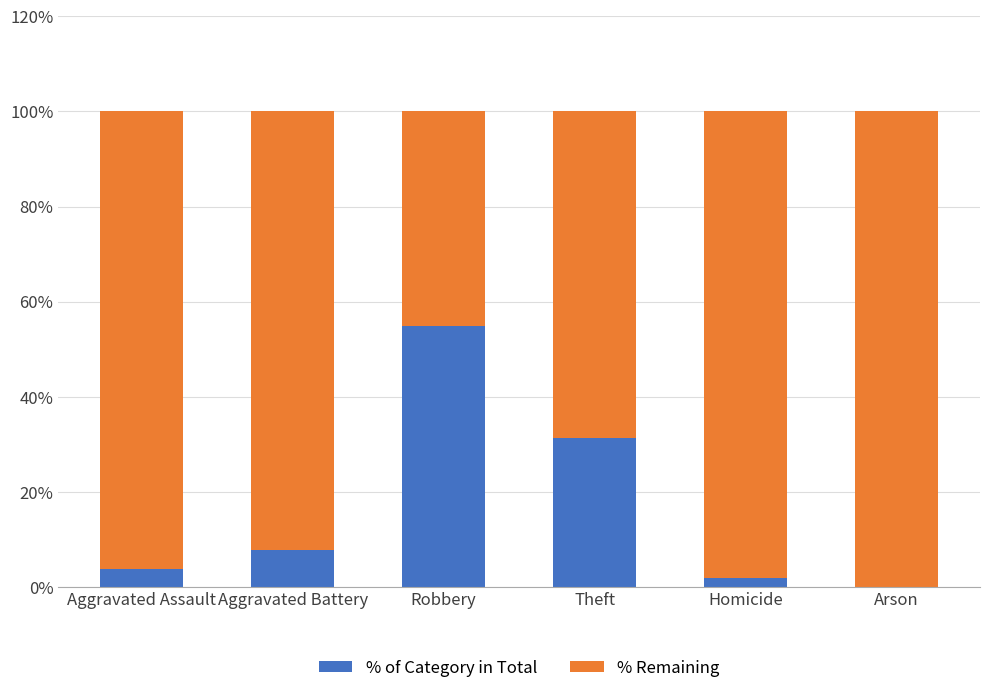

What is the total value across all series at Arson?

100.0